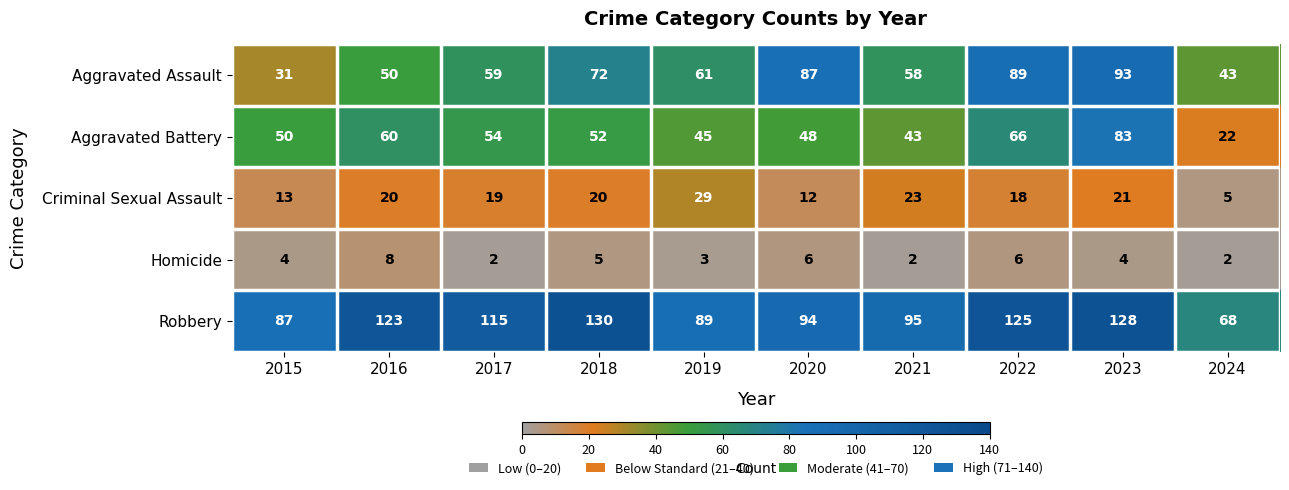

Which series changed the most between 2016 and 2024?

Robbery